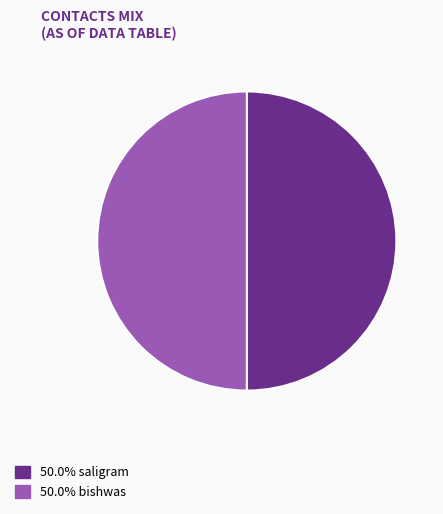

How many segments does this pie chart have?

2